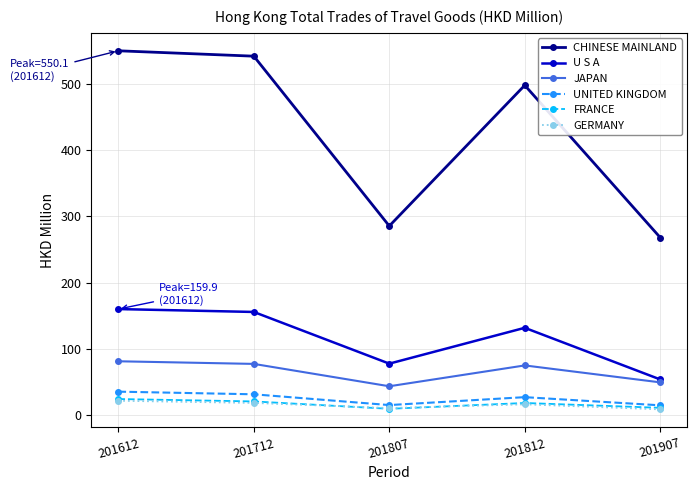

What is the value of the U S A point at the 1st from the left?

159.9